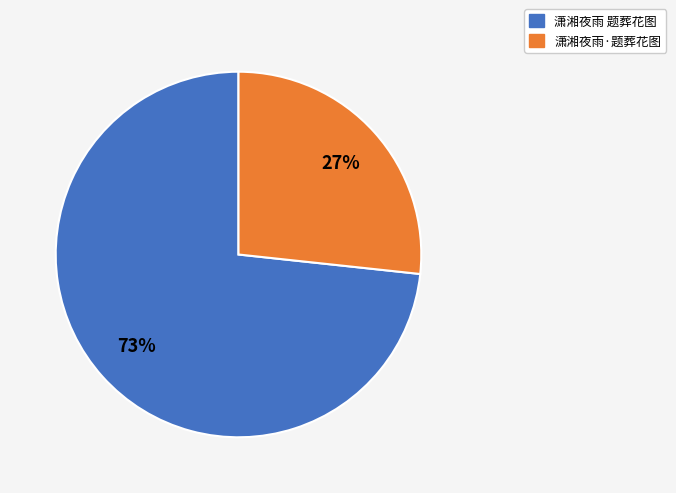

Which slice is the smallest?

潇湘夜雨·题葬花图